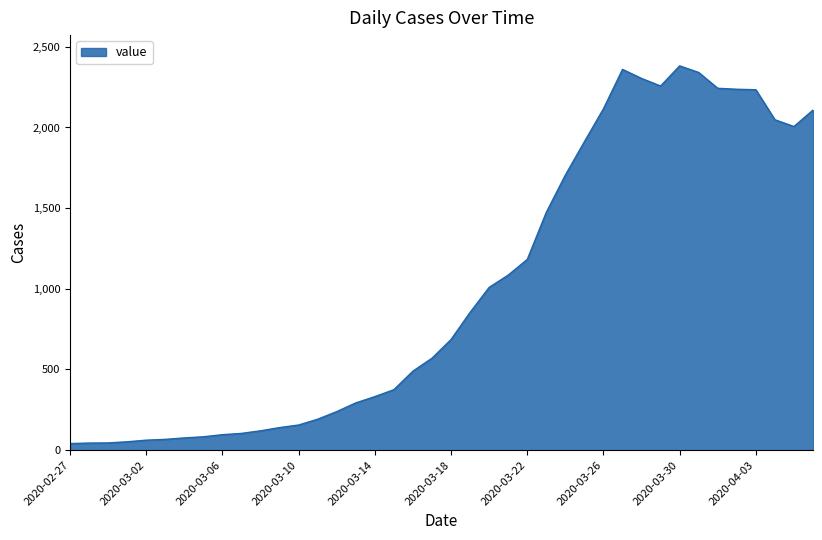

What is the greatest value displayed?

2382